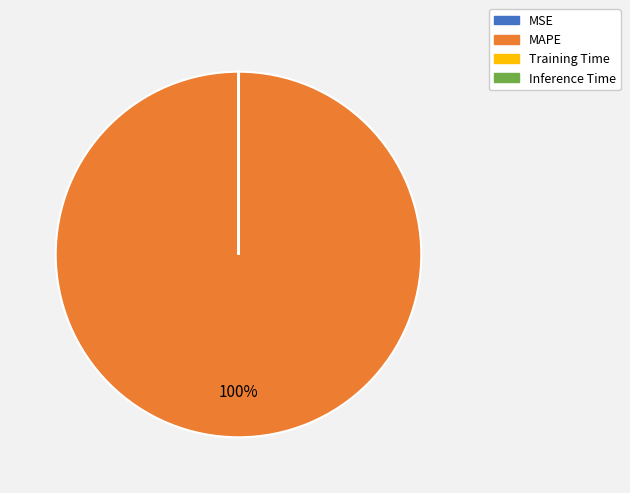

What is the majority slice?

MAPE